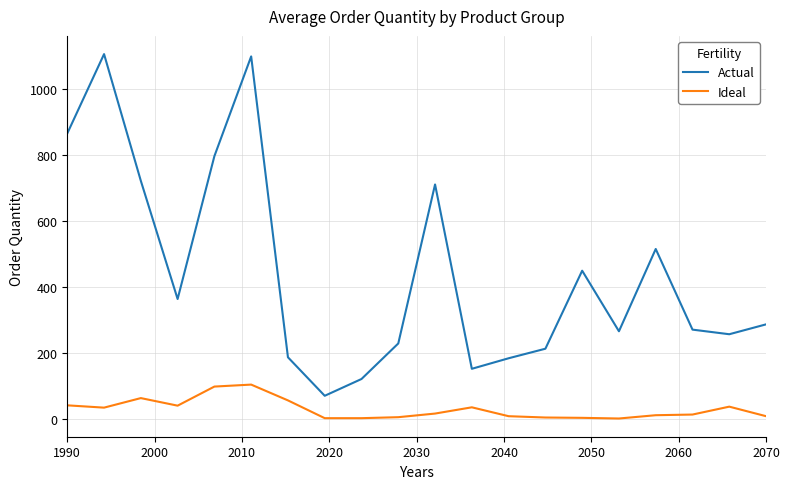

List the series in order of their peak value, lowest first.

Ideal, Actual